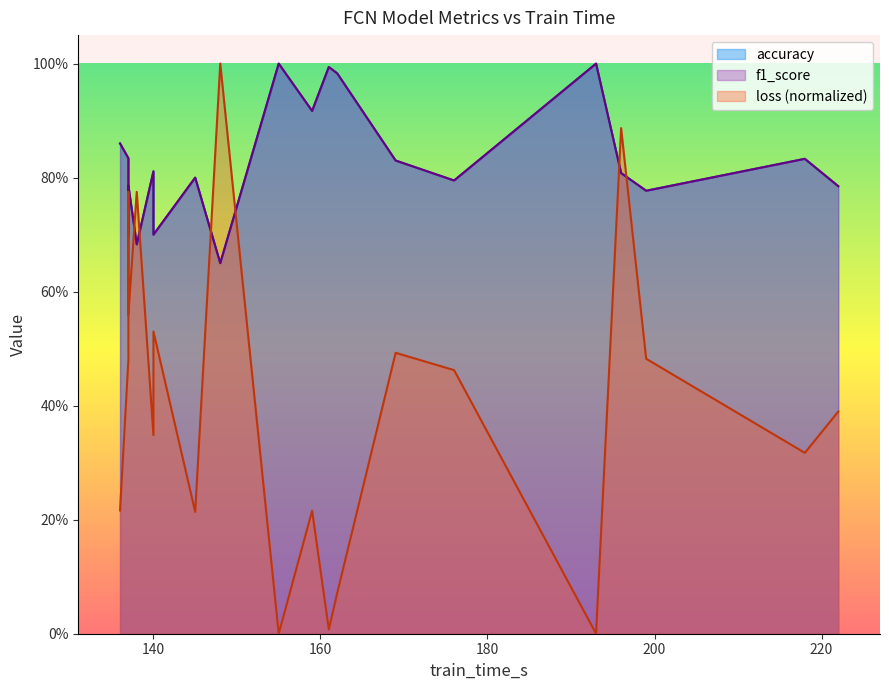

Is the value of accuracy at 137 greater than the value of loss at 145?

Yes